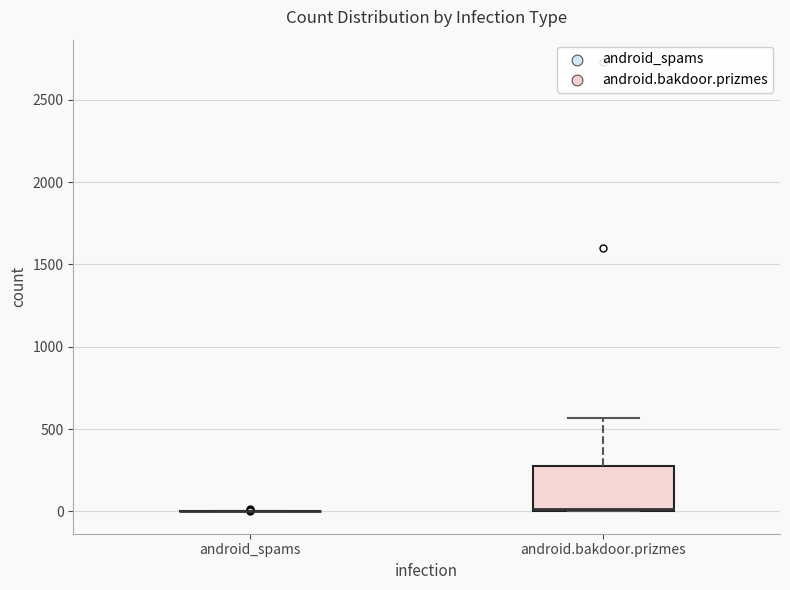

Which box is the tallest, from its lower edge to its upper edge?

android.bakdoor.prizmes